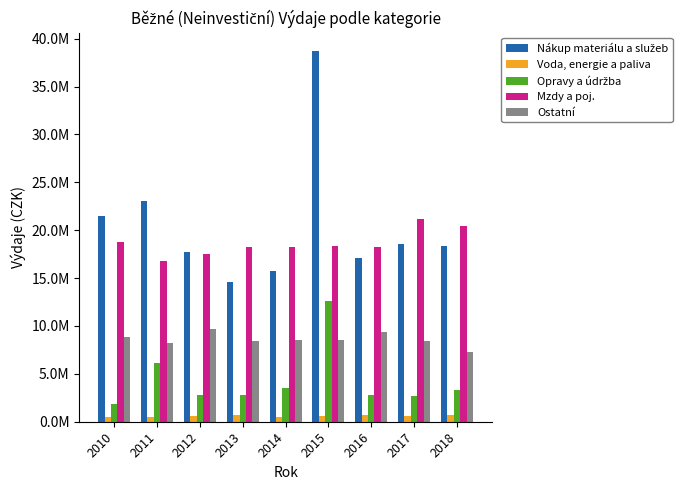

Does the chart contain stacked bars?

No